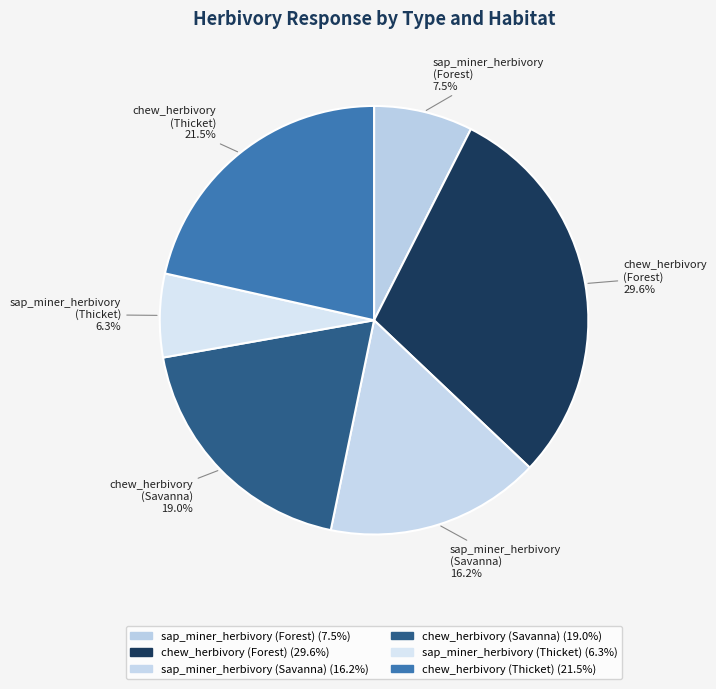

Rank the categories by value from highest to lowest.

chew_herbivory (Forest), chew_herbivory (Thicket), chew_herbivory (Savanna), sap_miner_herbivory (Savanna), sap_miner_herbivory (Forest), sap_miner_herbivory (Thicket)